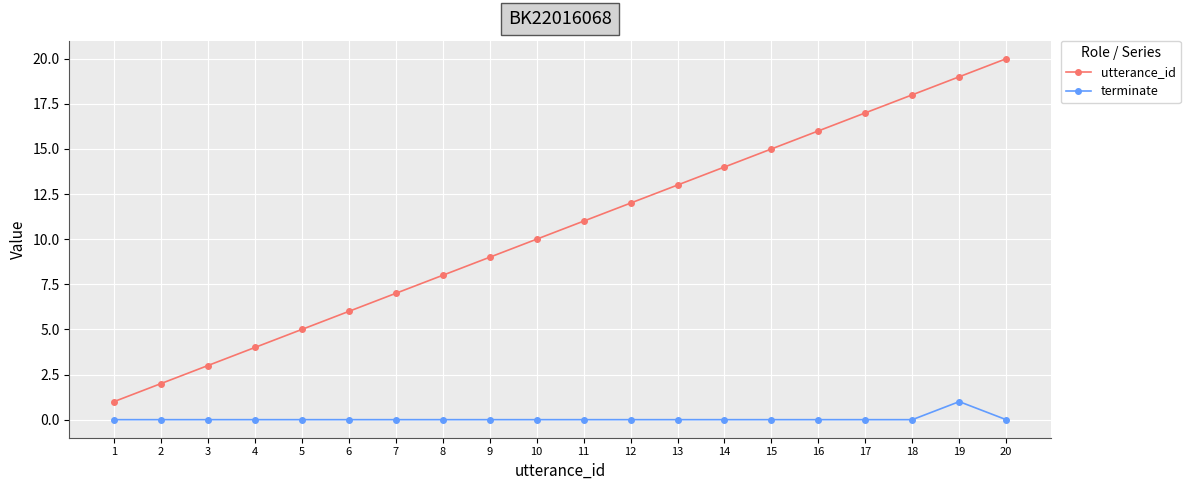

Does the chart have visible grid lines?

Yes